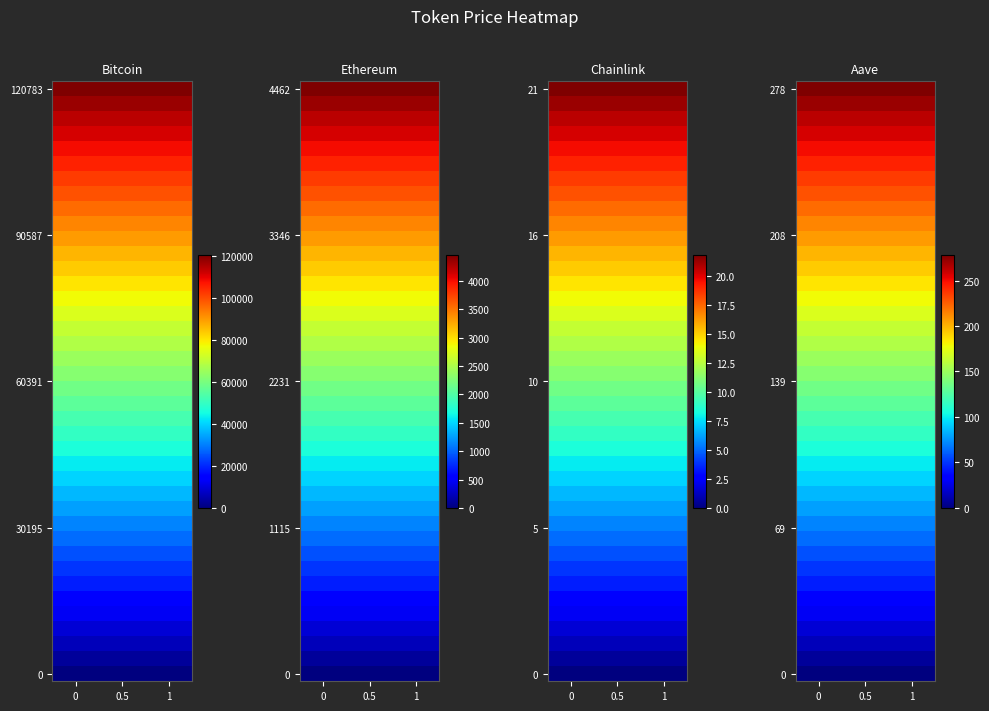

How many distinct data groups are displayed?

40